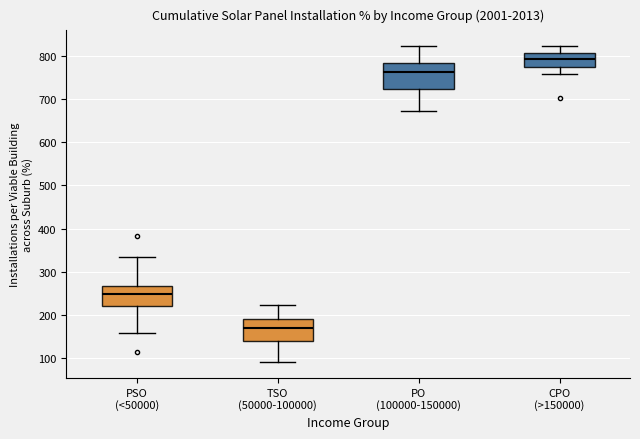

Where does the lower whisker of the box for CPO (>150000) end on the y-axis? The values are not printed on the chart, so give them approximately, as read against the axis.

760